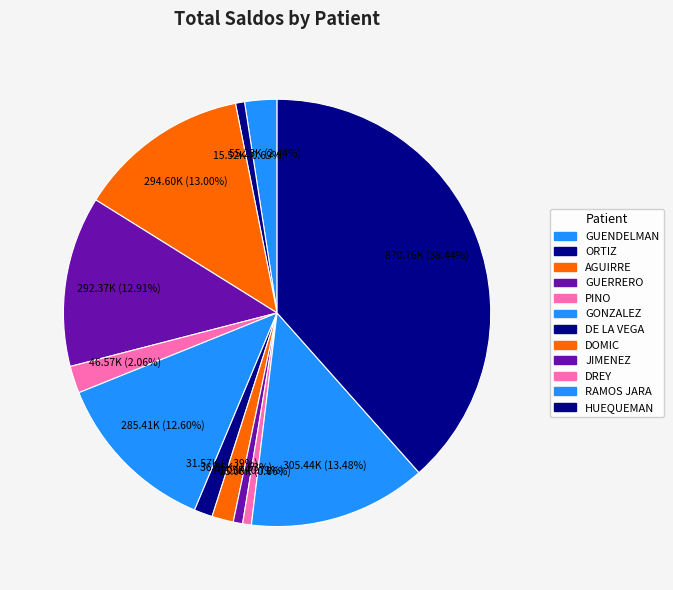

To the nearest percent, what is the average slice percentage?

8%